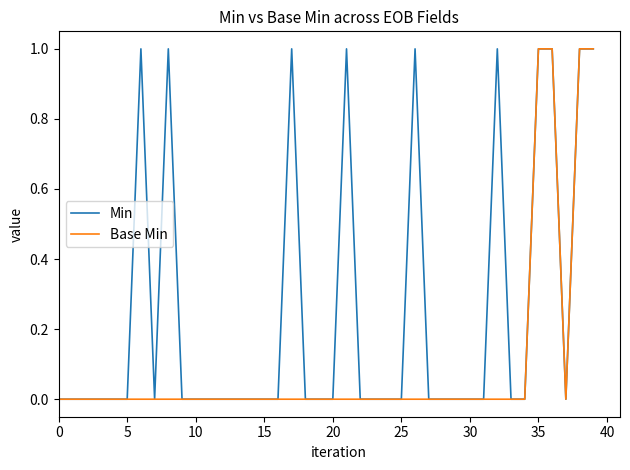

Reading right to left, extract all data points from this chart.

Min: 1	1	0	1	1	0	0	1	0	0	0	0	0	1	0	0	0	0	1	0	0	0	1	0	0	0	0	0	0	0	0	1	0	1	0	0	0	0	0	0
Base Min: 1	1	0	1	1	0	0	0	0	0	0	0	0	0	0	0	0	0	0	0	0	0	0	0	0	0	0	0	0	0	0	0	0	0	0	0	0	0	0	0